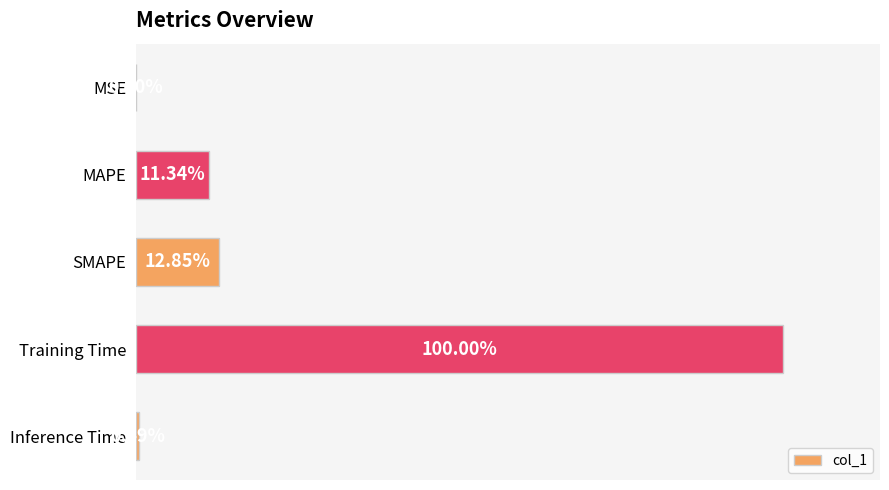

Does the chart contain stacked bars?

No